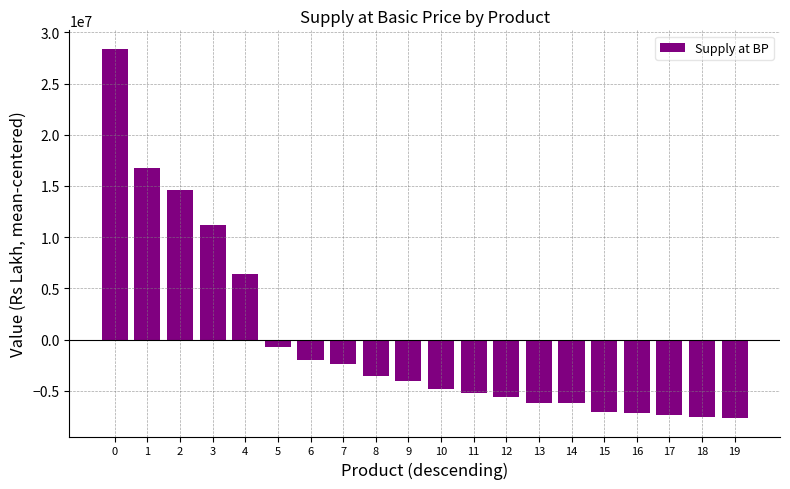

How many values are below -4057341?

10